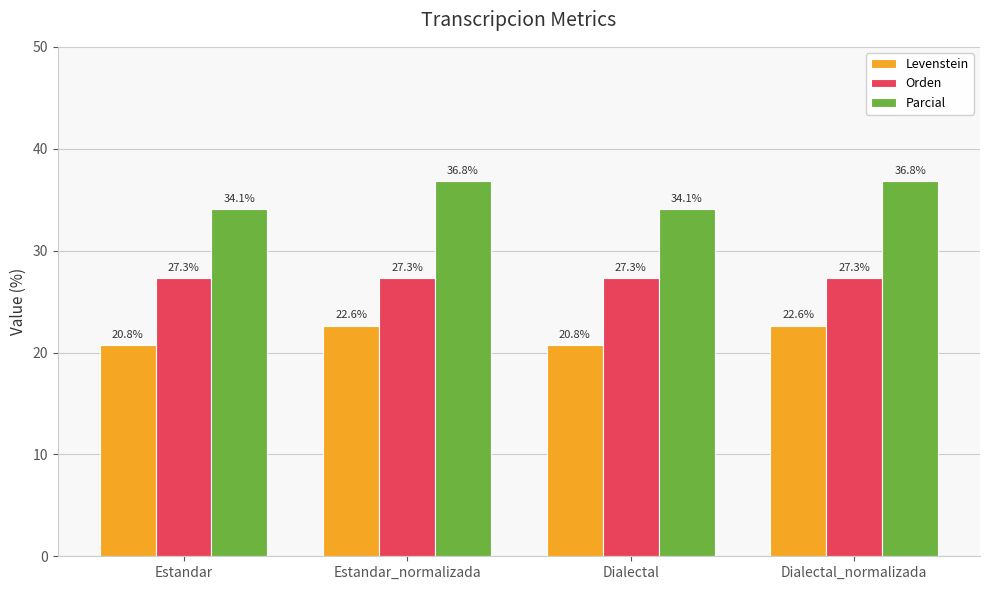

Is it true that Orden equals 11.3 at Estandar_normalizada?

False